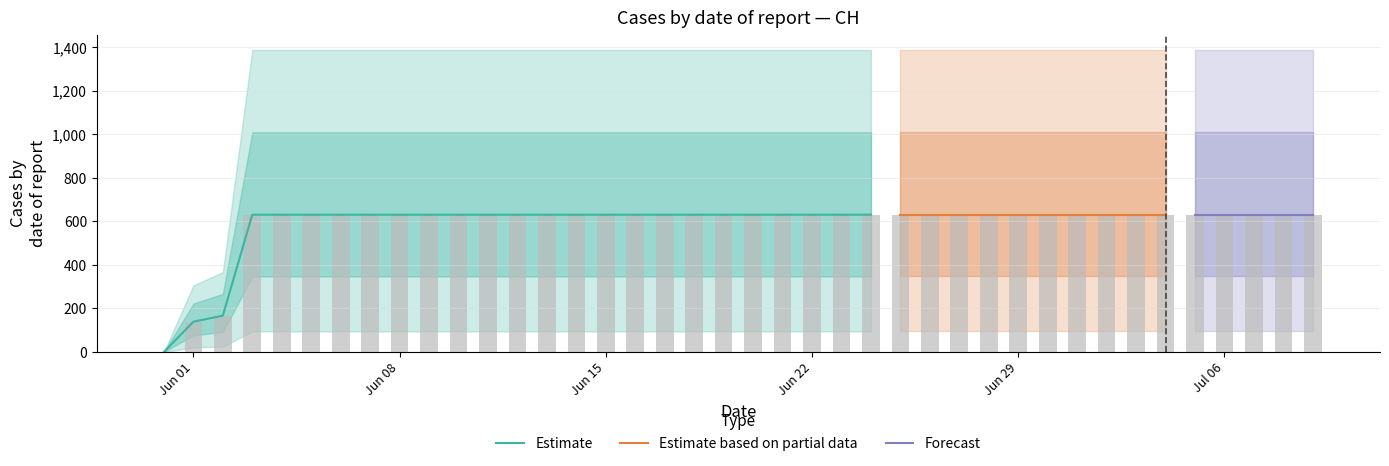

What is the difference between the second highest and minimum values?

631